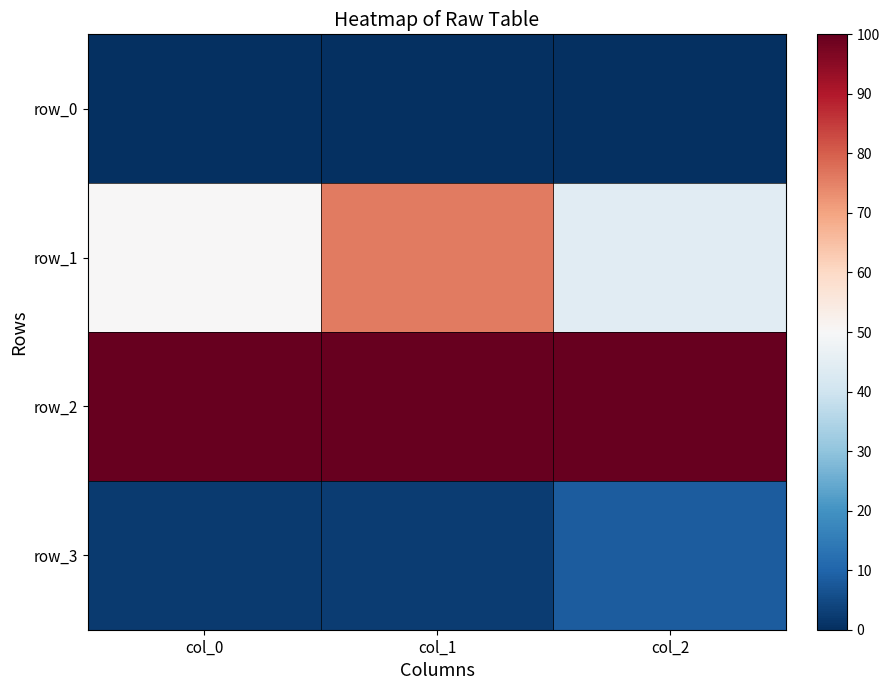

Which category has the lowest value in the row_3 series?

col_0